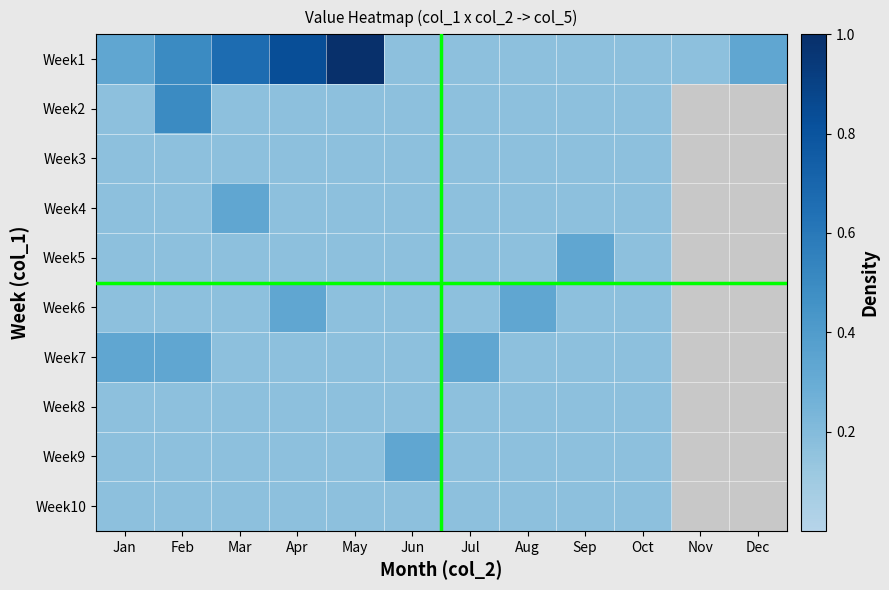

Which has a higher value, Nov or Dec?

Dec